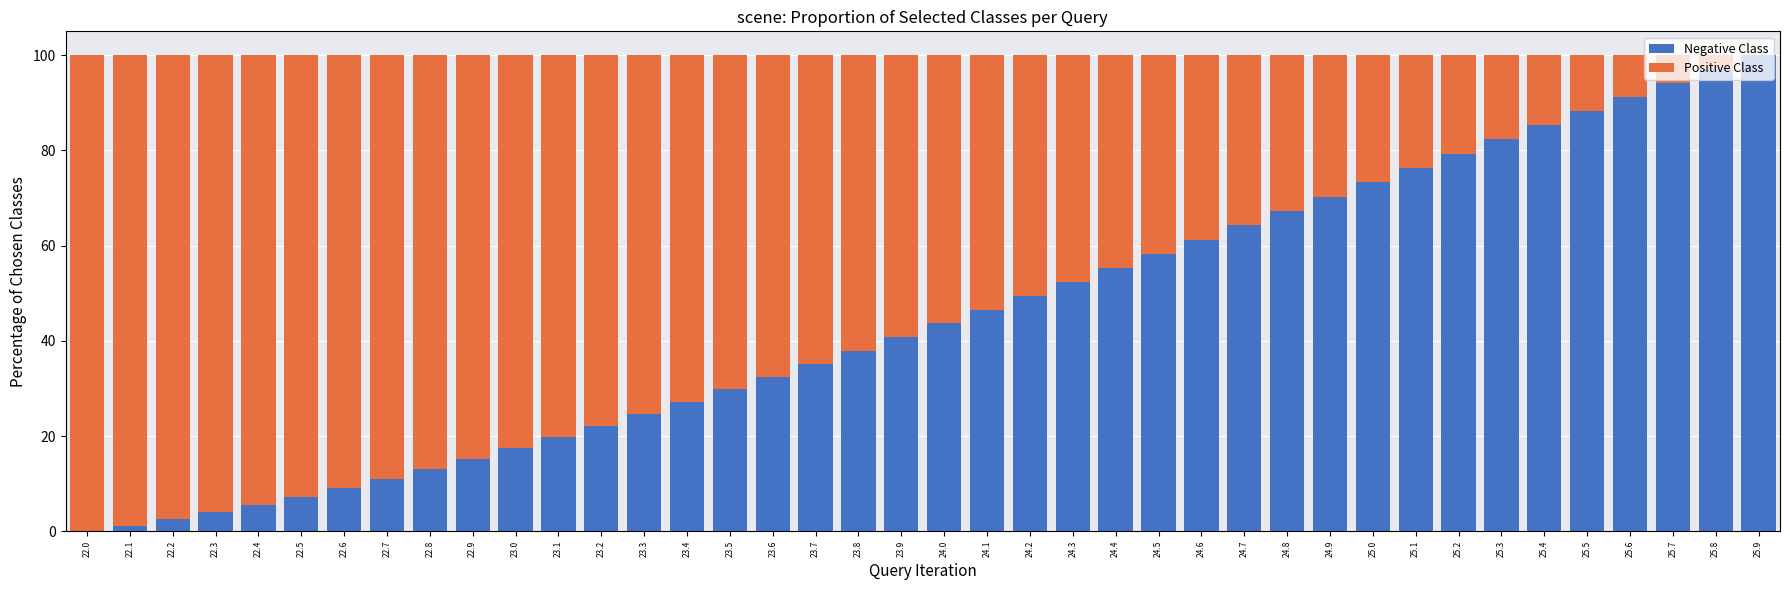

What is the total value across all series at 24.8?

100.0